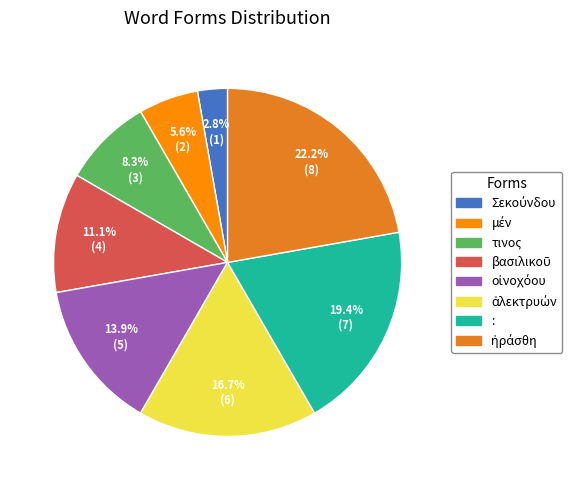

Is there any slice that represents more than half of the pie?

No